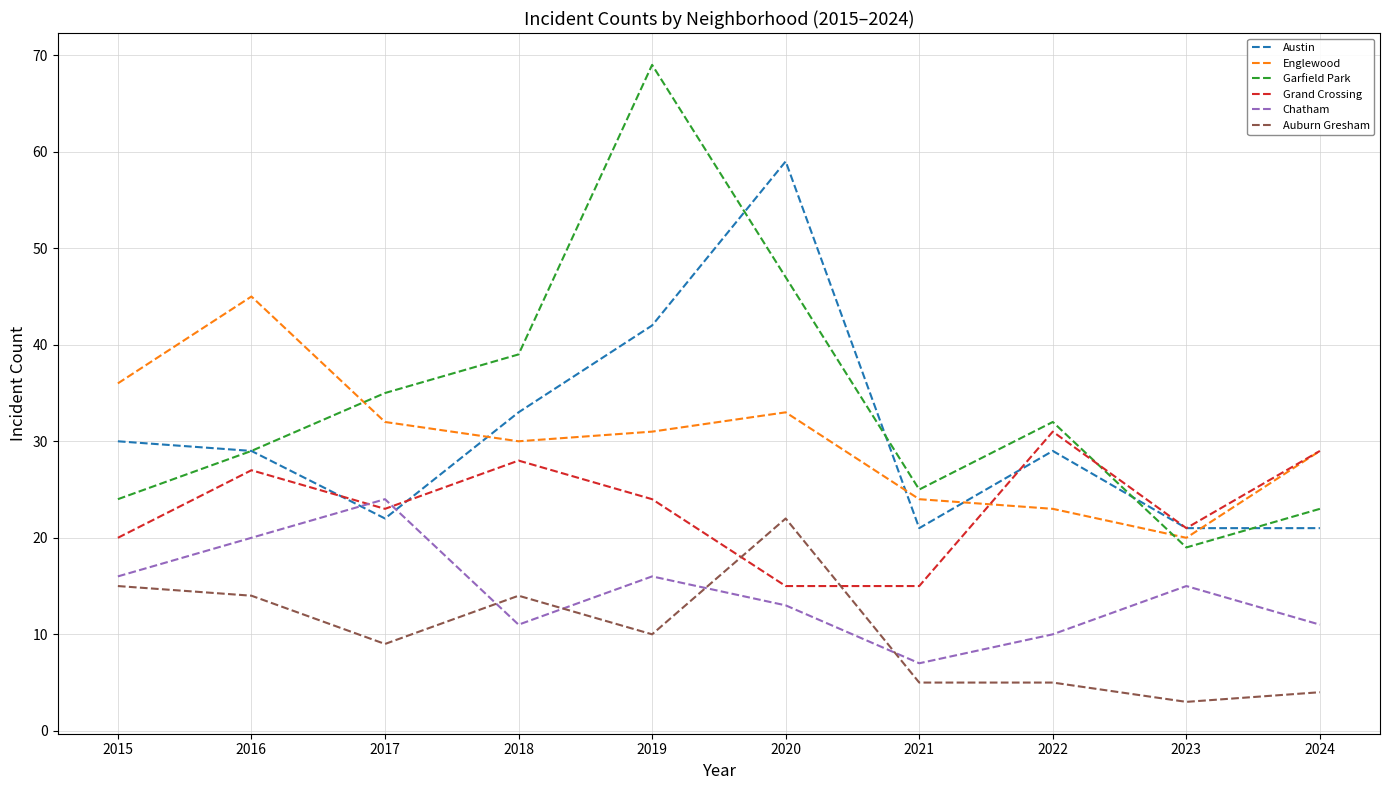

Reading left to right, what are all the values shown in this chart?

Austin: 2015=30	2016=29	2017=22	2018=33	2019=42	2020=59	2021=21	2022=29	2023=21	2024=21
Englewood: 2015=36	2016=45	2017=32	2018=30	2019=31	2020=33	2021=24	2022=23	2023=20	2024=29
Garfield Park: 2015=24	2016=29	2017=35	2018=39	2019=69	2020=47	2021=25	2022=32	2023=19	2024=23
Grand Crossing: 2015=20	2016=27	2017=23	2018=28	2019=24	2020=15	2021=15	2022=31	2023=21	2024=29
Chatham: 2015=16	2016=20	2017=24	2018=11	2019=16	2020=13	2021=7	2022=10	2023=15	2024=11
Auburn Gresham: 2015=15	2016=14	2017=9	2018=14	2019=10	2020=22	2021=5	2022=5	2023=3	2024=4